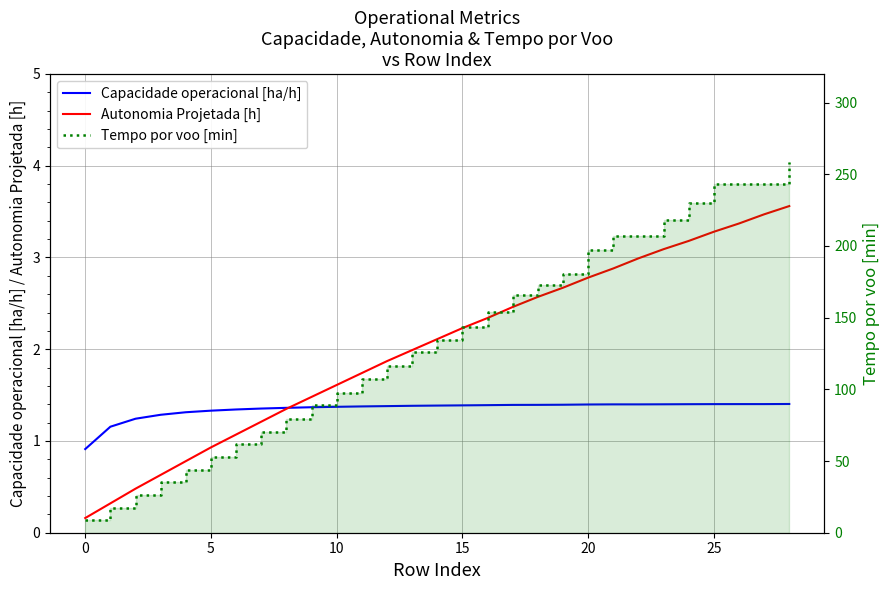

The value of Autonomia Projetada [h] at 12 is 1.1. True or false?

False